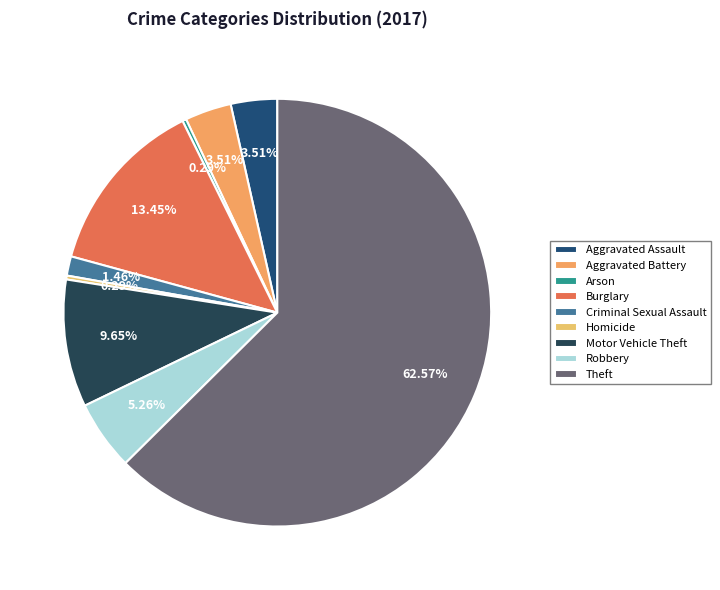

What is the largest slice in the pie chart?

Theft